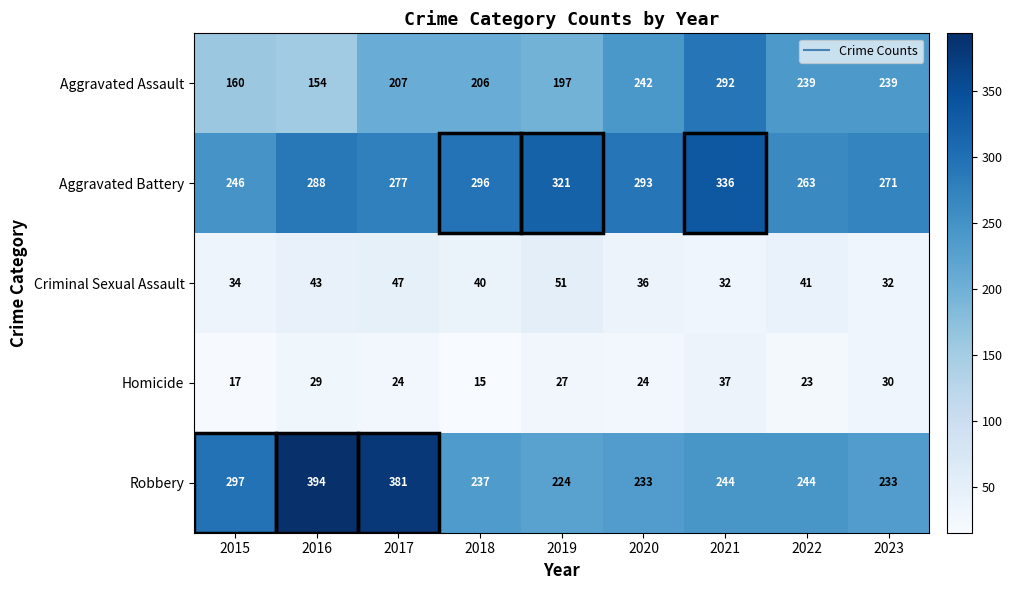

At 2017, list the series in order from smallest to largest.

Homicide, Criminal Sexual Assault, Aggravated Assault, Aggravated Battery, Robbery